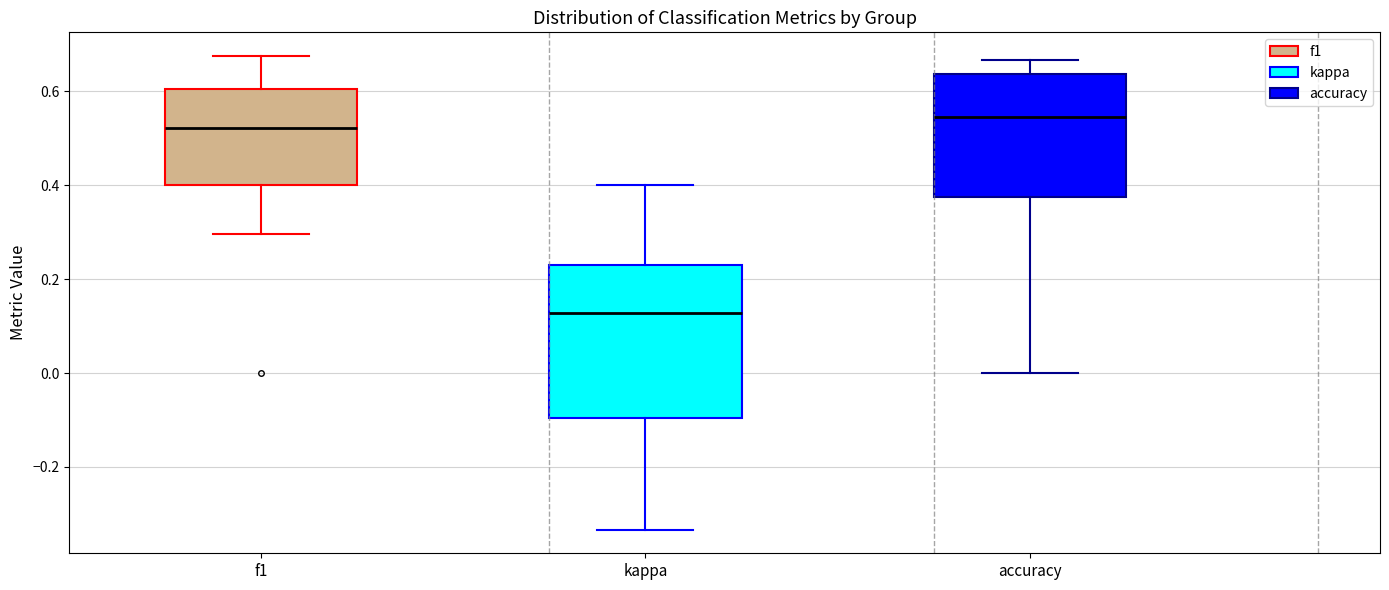

Where does the median line of the box for kappa sit on the y-axis? The values are not printed on the chart, so give them approximately, as read against the axis.

0.12